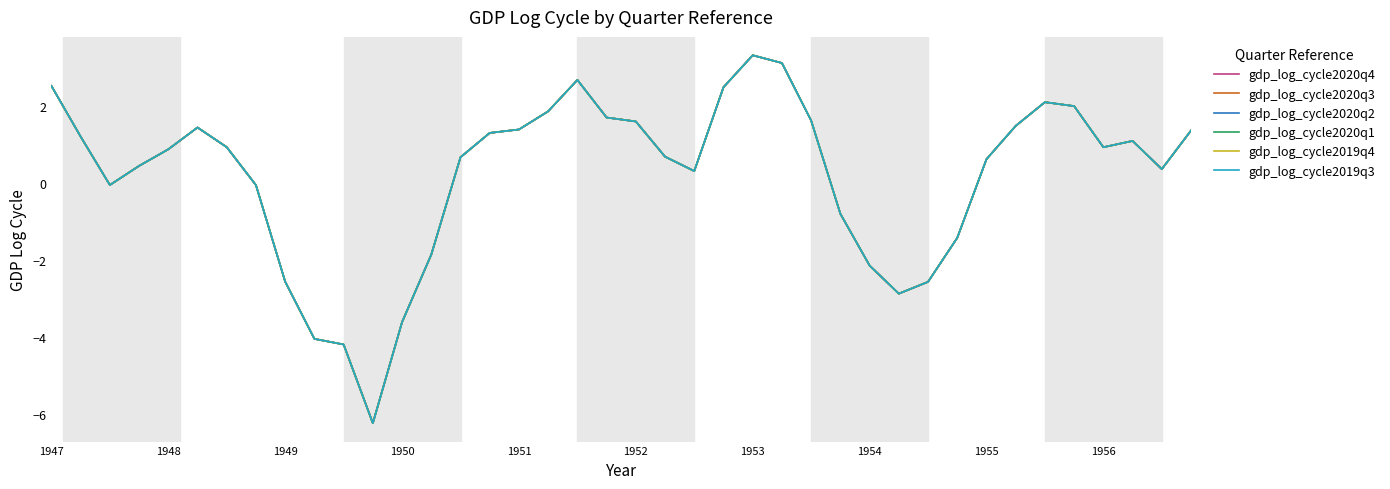

Is this an area chart (filled region under the line)?

No